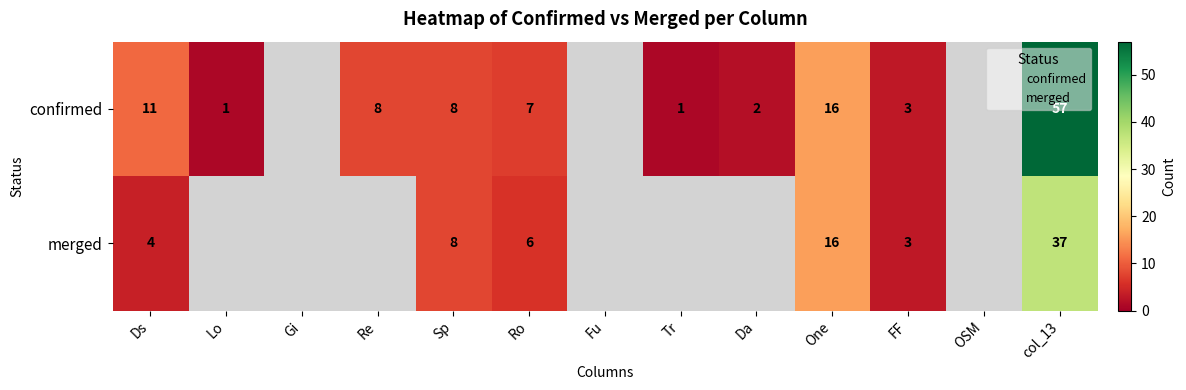

At which label does merged reach its peak?

col_13